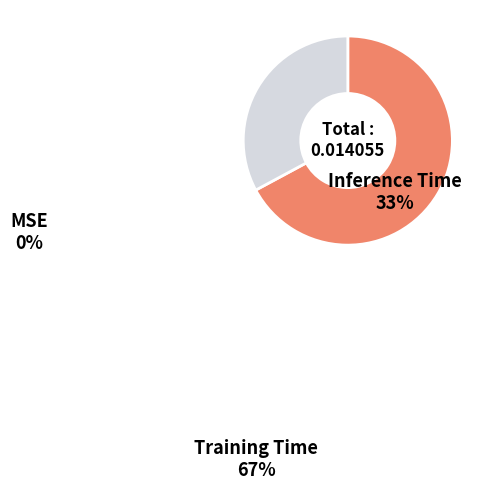

Which slice is the largest?

Training Time